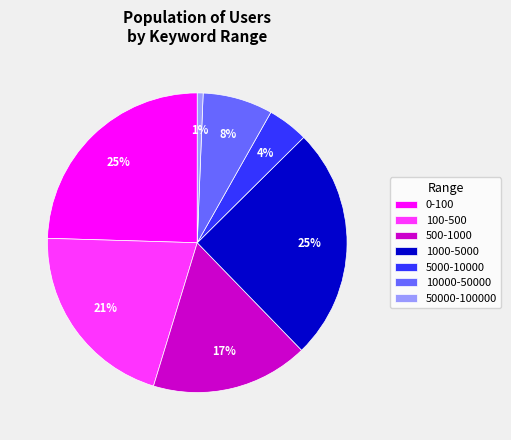

Is it true that 10000-50000 is 1% of the pie?

False